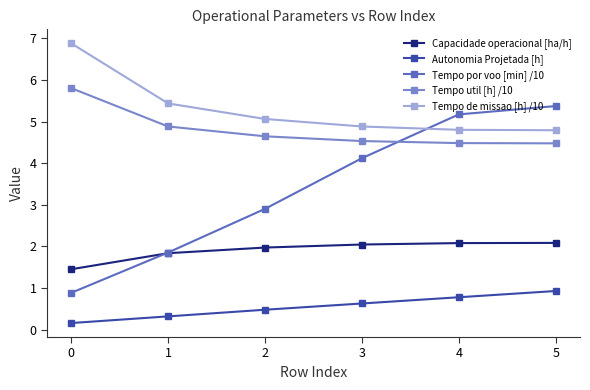

Which series has the widest spread of values?

Tempo por voo [min] /10